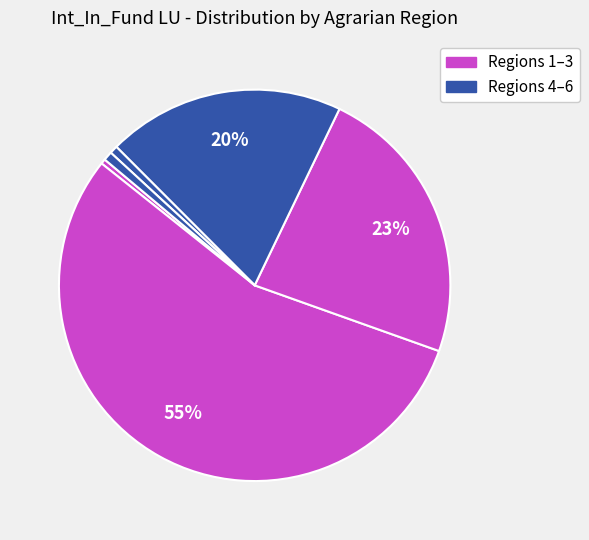

How many segments does this pie chart have?

6